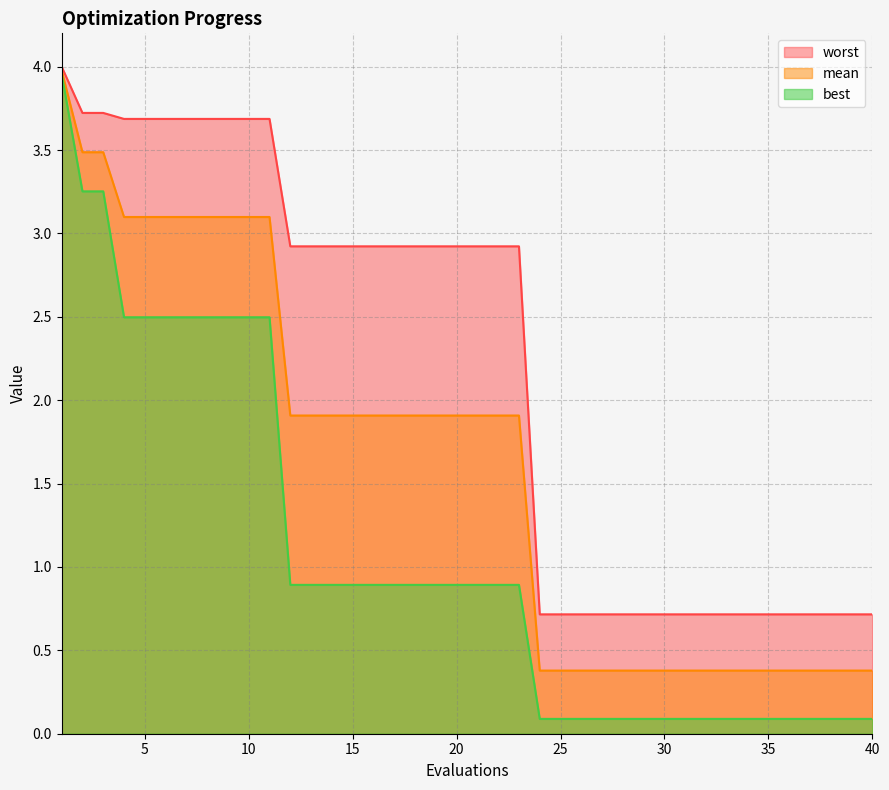

Count the number of categories in the chart.

40